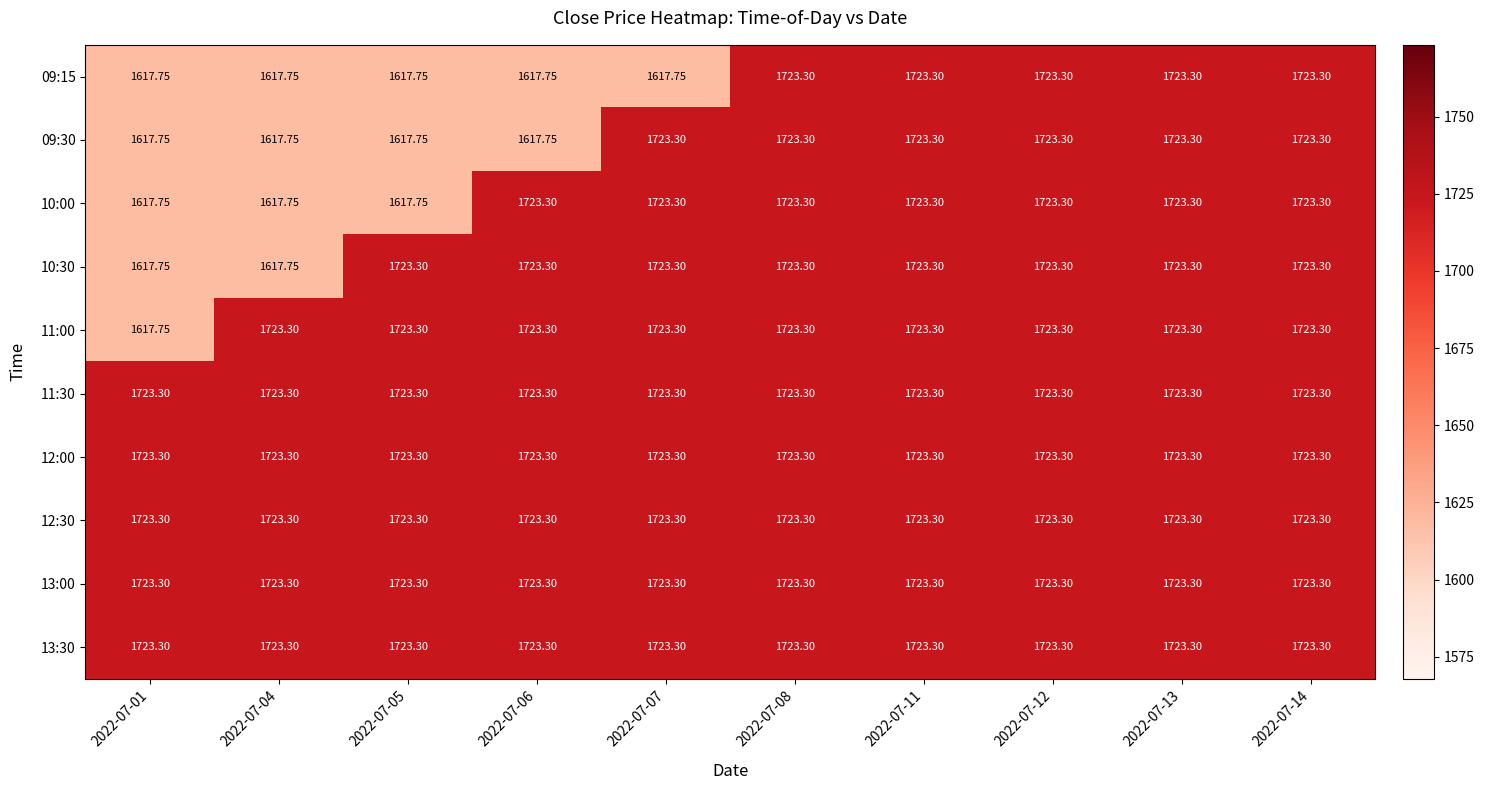

What is the minimum value shown in the chart?

1617.8